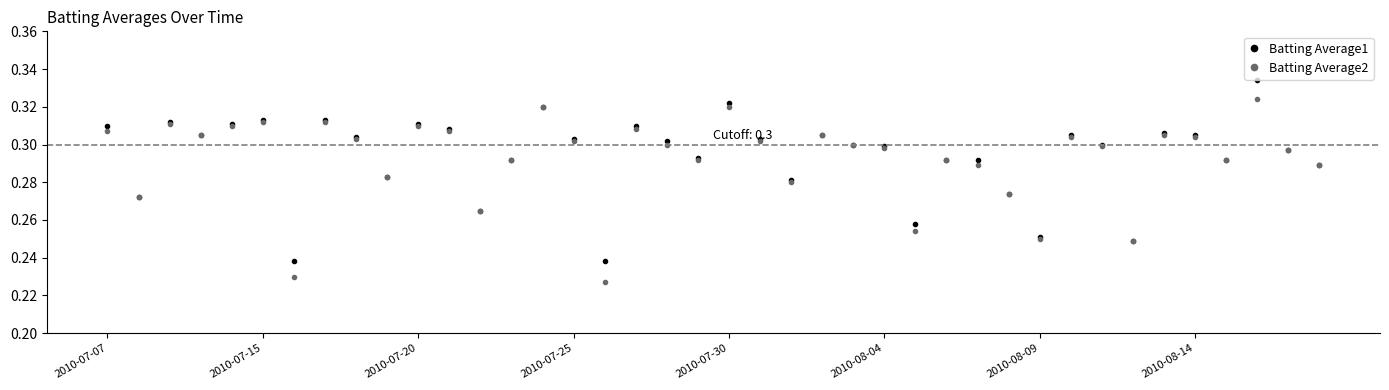

At how many categories does at least one series exceed 0?

40